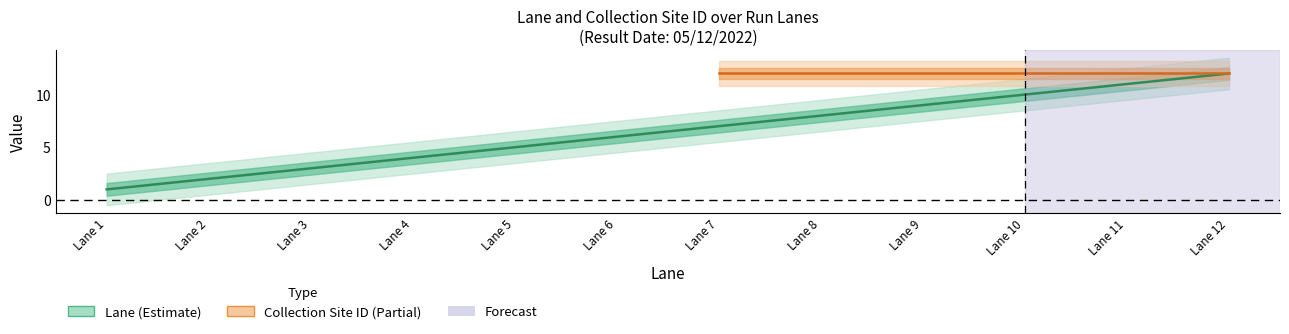

What is the change in value from Lane 3 to Lane 7?

+4